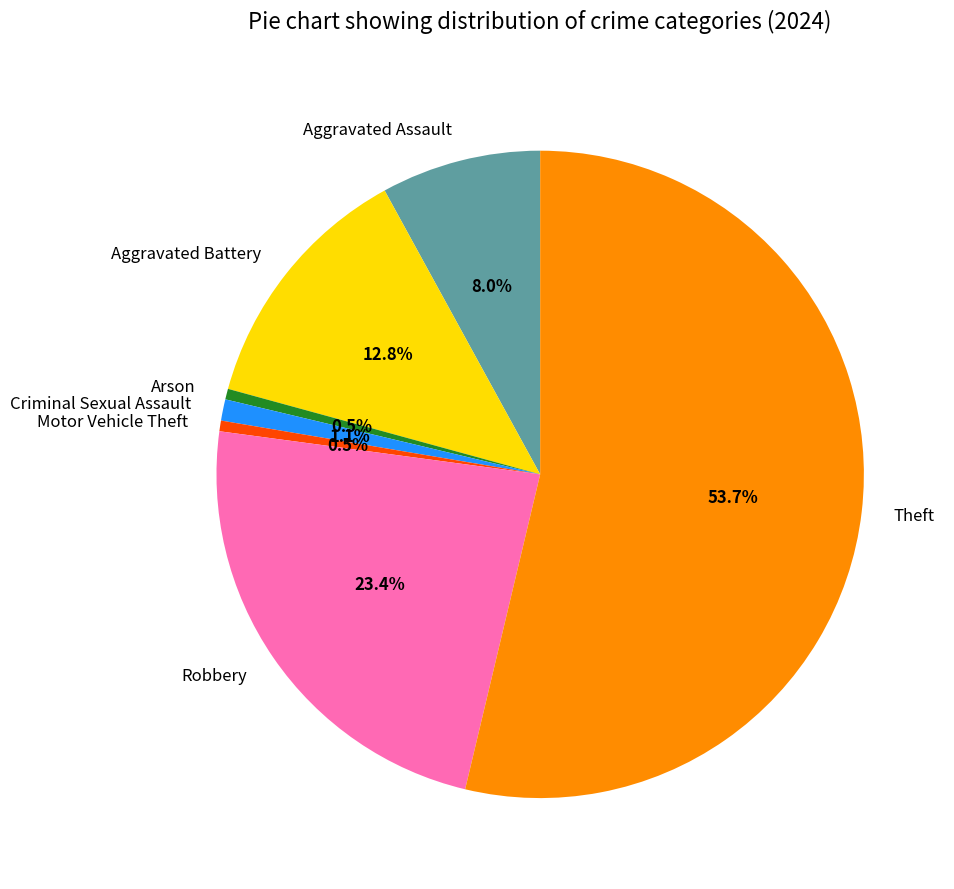

What percentage do Robbery and Criminal Sexual Assault together represent?

24.5%